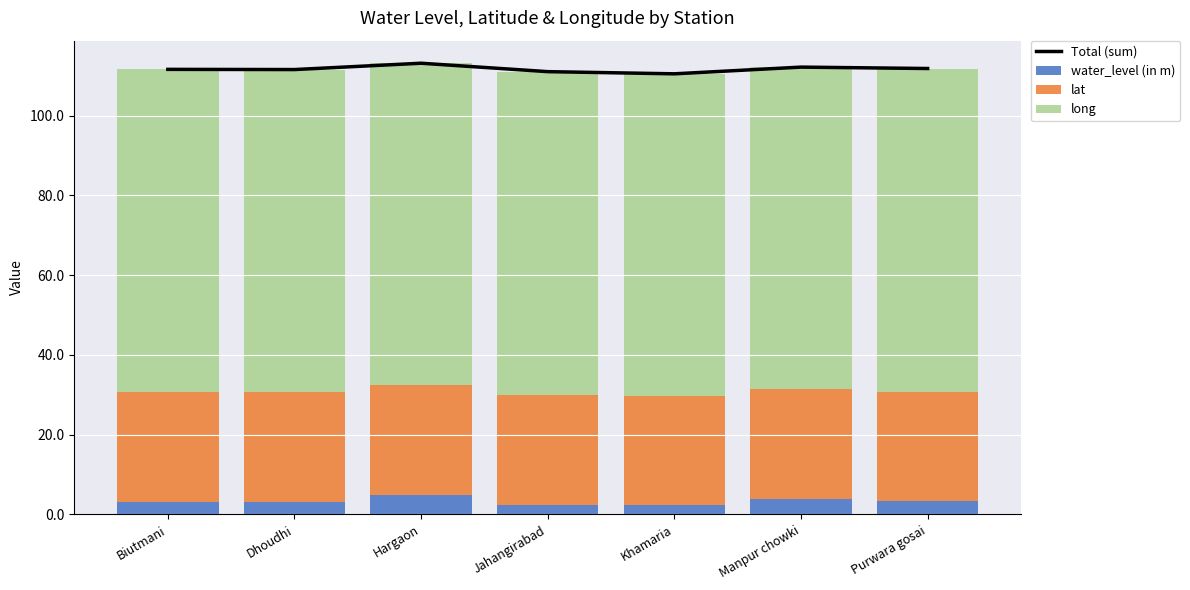

What is the label of the 2nd bar from the left?

Dhoudhi